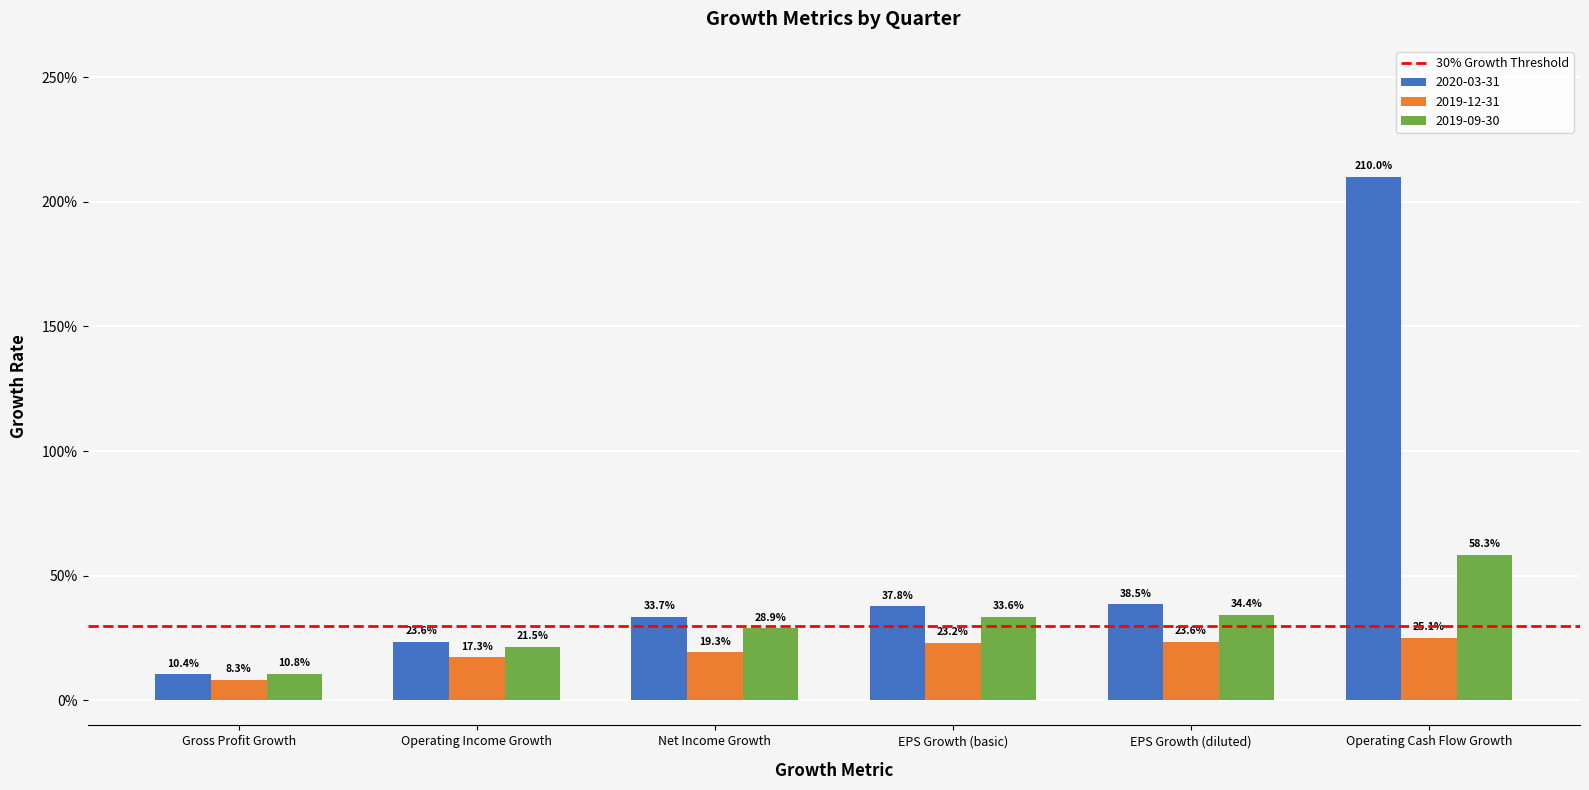

Are the bars grouped side by side (vs. stacked)?

Yes